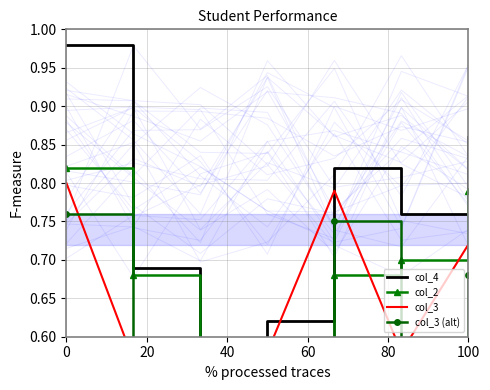

List the series in order of their overall mean, highest first.

col_4, col_2, col_3, col_3 (alt)